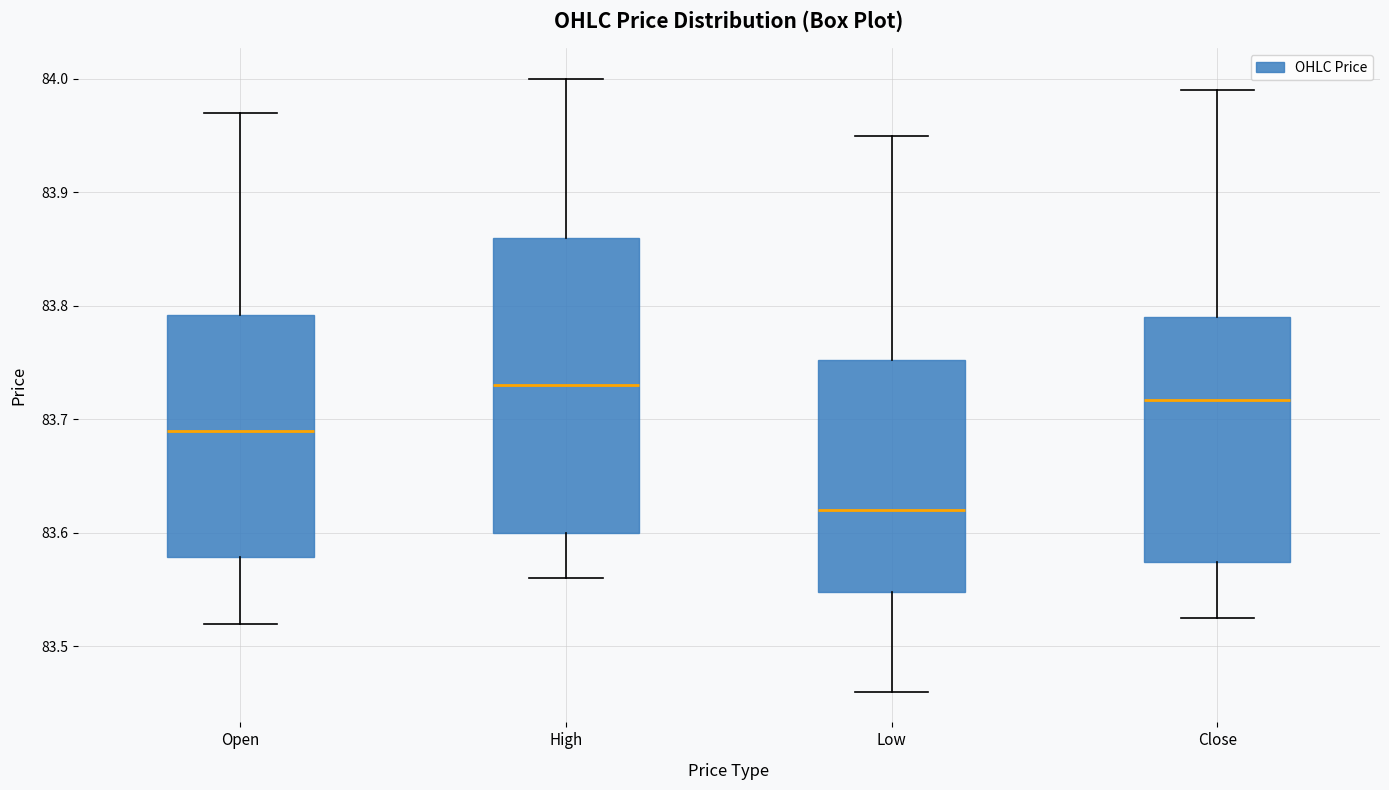

Where is the upper edge of the box for Close on the y-axis? The values are not printed on the chart, so give them approximately, as read against the axis.

83.79